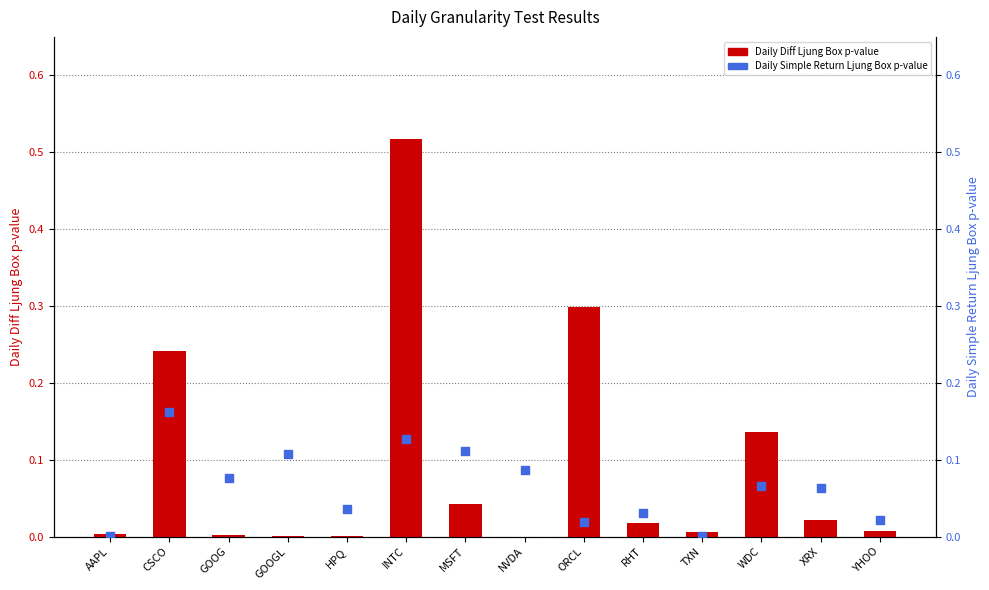

Which series reaches the maximum Y coordinate?

Daily Diff Ljung Box p-value